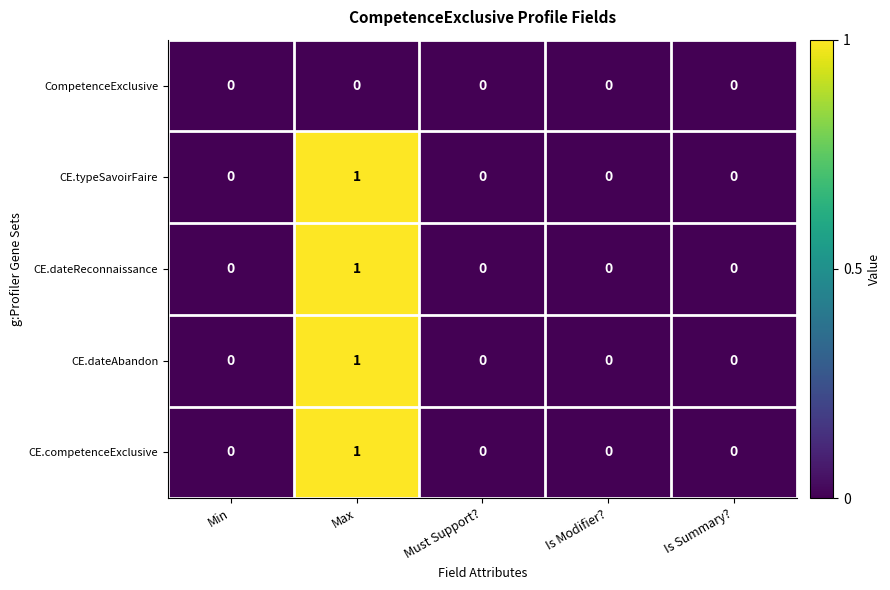

What is the maximum value shown in the chart?

1